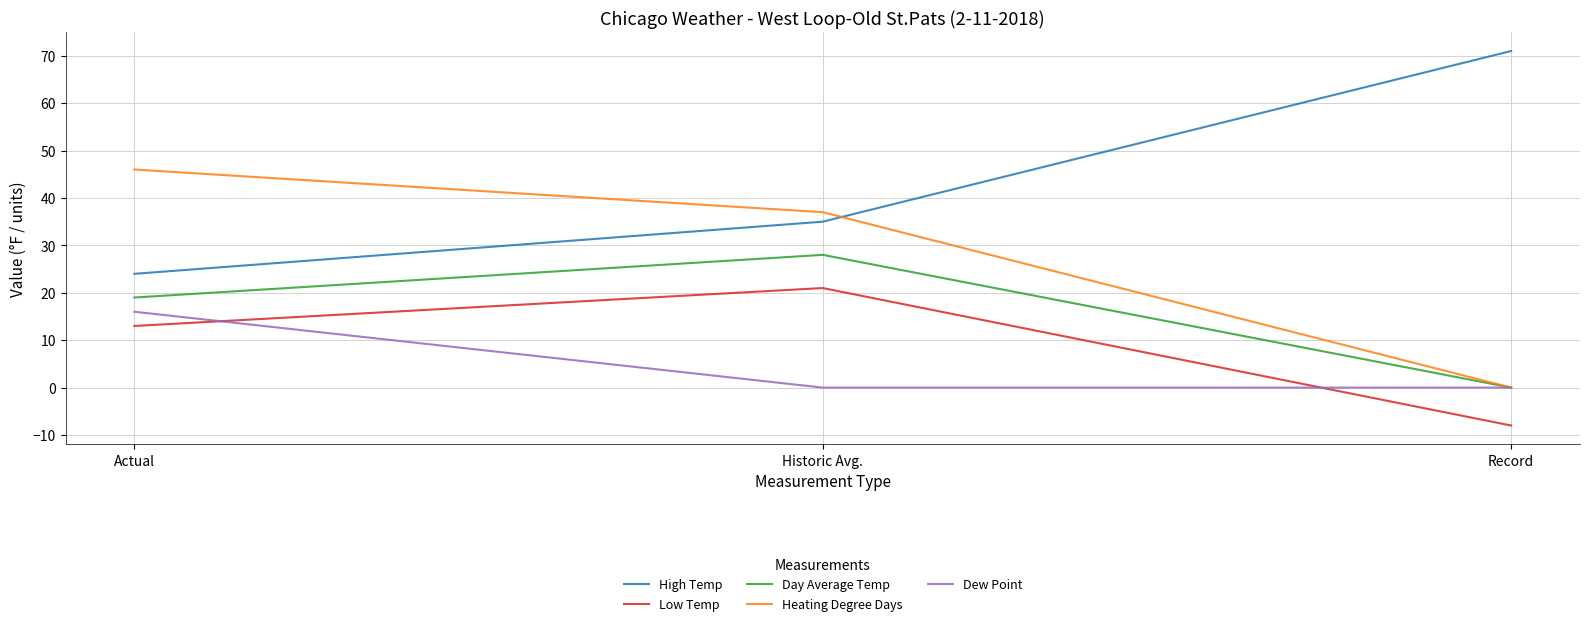

Reading right to left, list all the values displayed in this chart.

High Temp: 71	35	24
Low Temp: -8	21	13
Day Average Temp: 0	28	19
Heating Degree Days: 0	37	46
Dew Point: 0	0	16